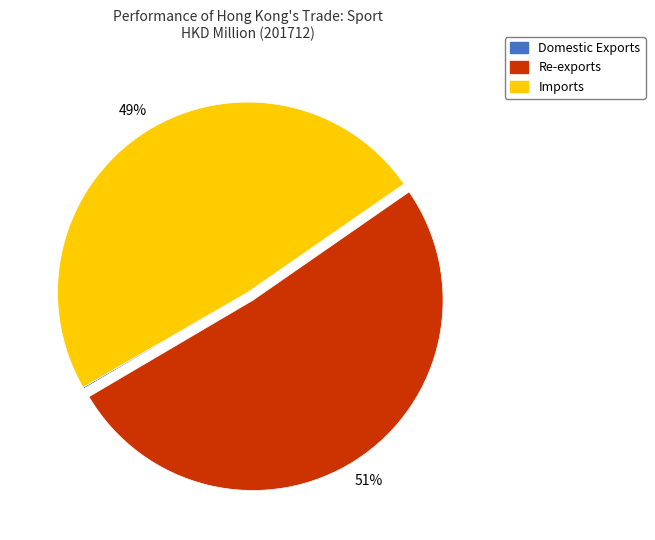

To the nearest percent, what is the combined percentage of Re-exports and Imports?

100%